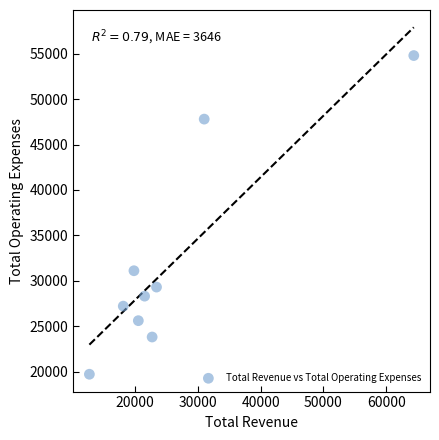

What is the range of X values (max minus min)?

51700